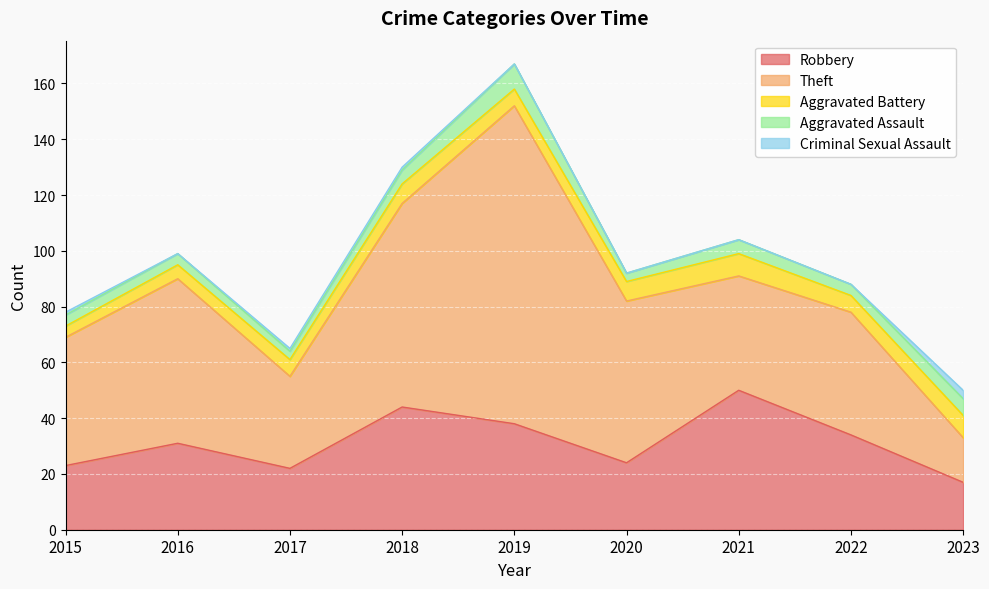

What is the difference between the highest and lowest values at 2017?

32